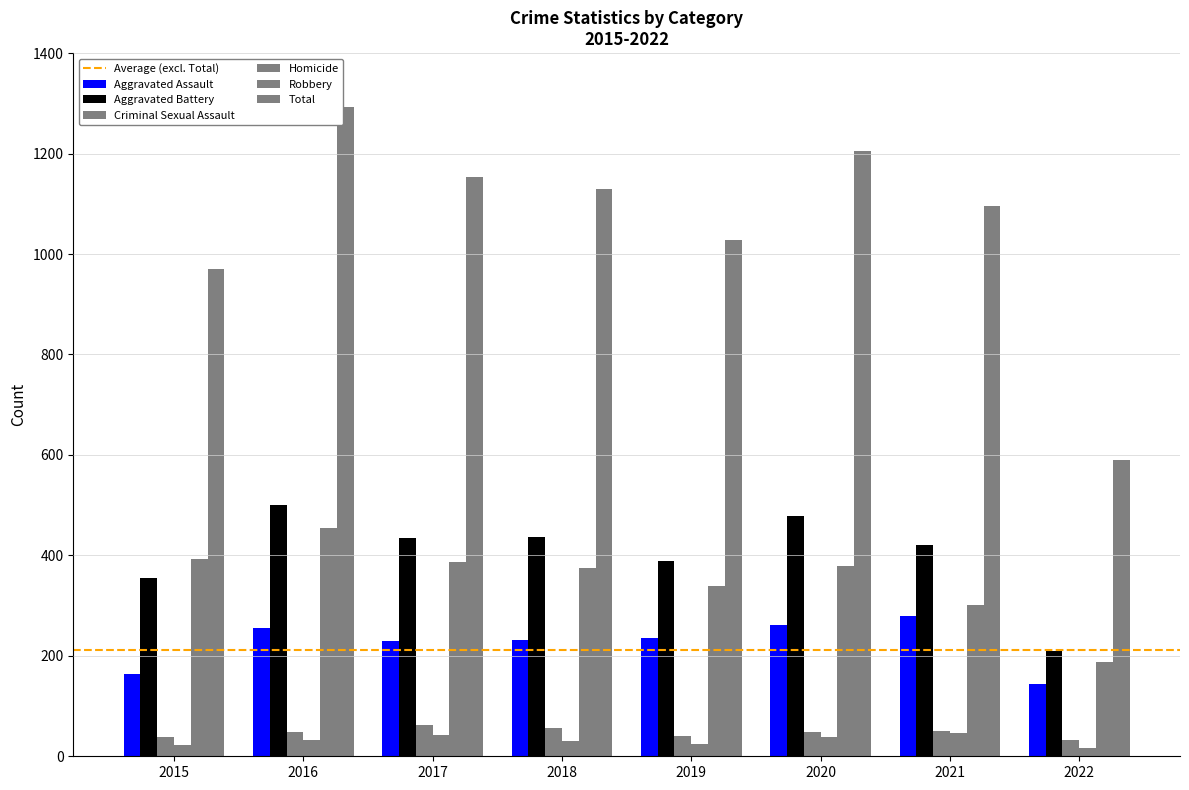

Are the bars grouped side by side (vs. stacked)?

Yes